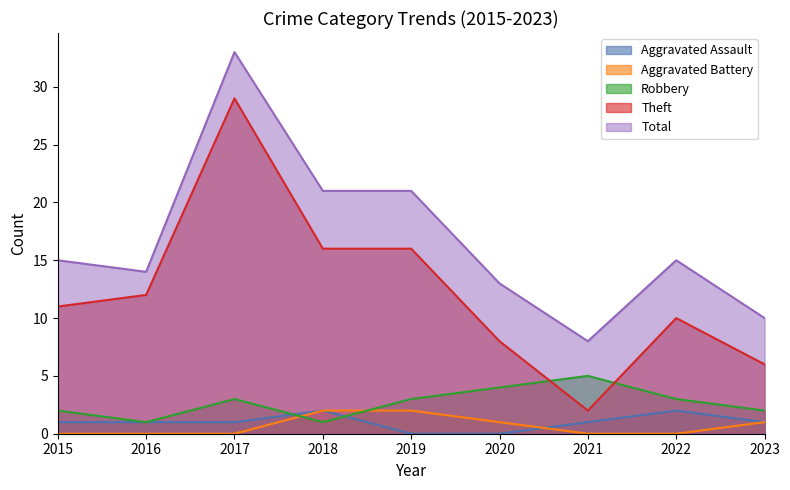

True or false: Total and Theft cross at least once.

False